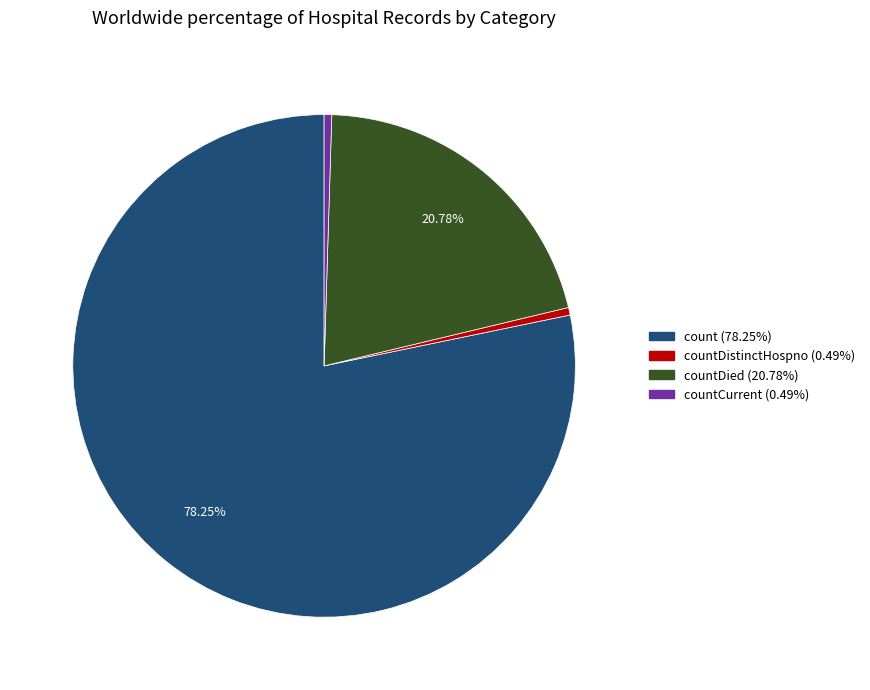

Is there any slice that represents more than half of the pie?

Yes